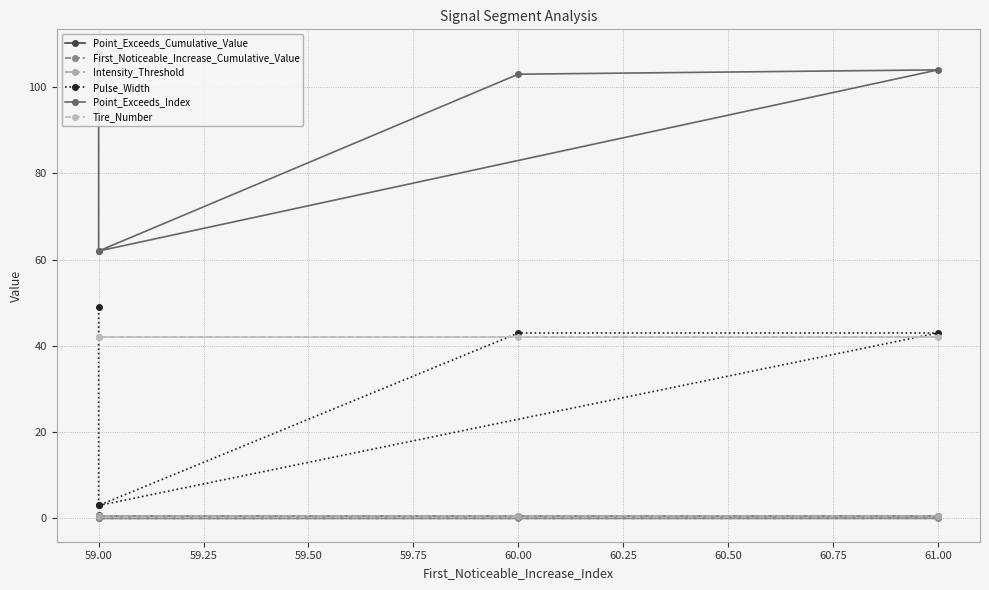

How many data points in First_Noticeable_Increase_Cumulative_Value are above 0?

1